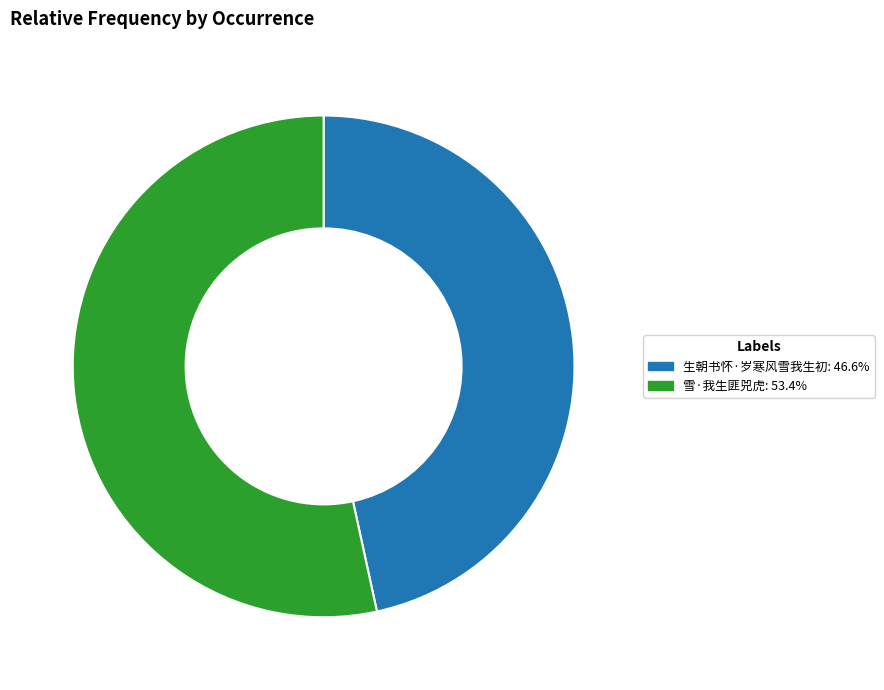

Does 生朝书怀·岁寒风雪我生初 represent more than half of the total?

No